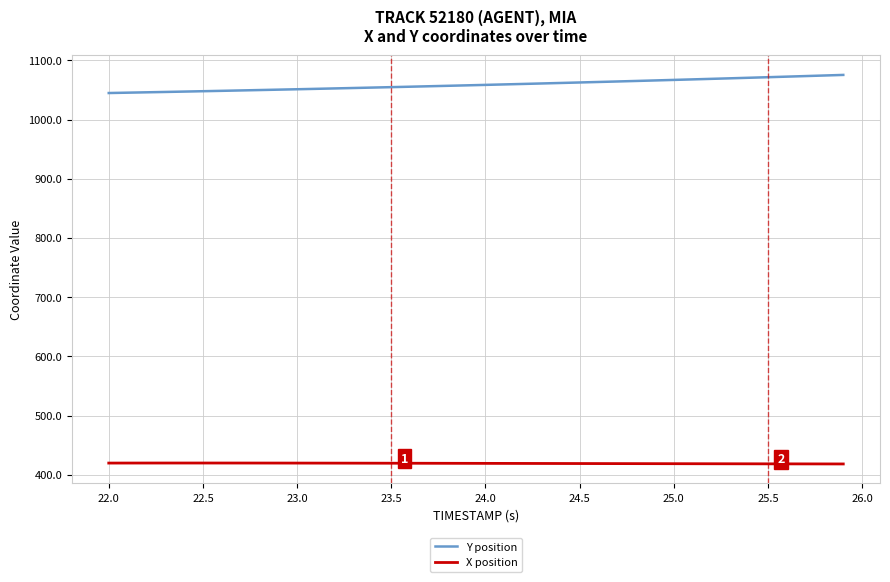

What is the minimum value for X position?

418.2